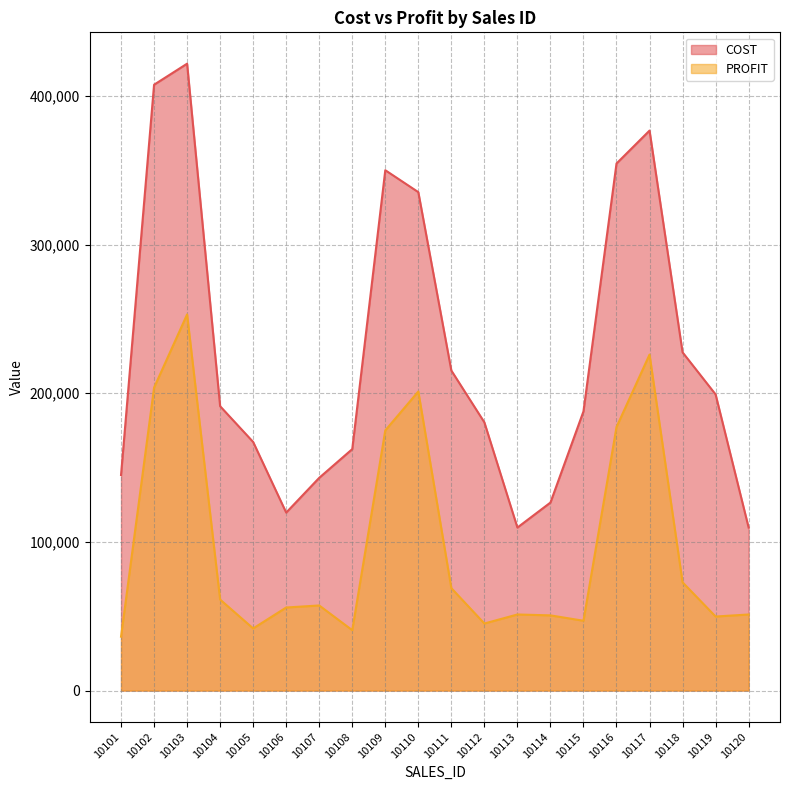

What is the smallest value displayed?

36250